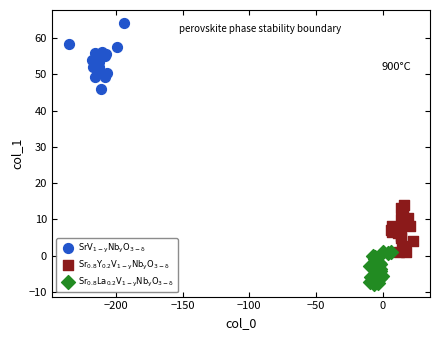

What are all the series names shown in the legend?

$\mathrm{SrV_{1-y}Nb_yO_{3-\delta}}$, $\mathrm{Sr_{0.8}Y_{0.2}V_{1-y}Nb_yO_{3-\delta}}$, $\mathrm{Sr_{0.8}La_{0.2}V_{1-y}Nb_yO_{3-\delta}}$